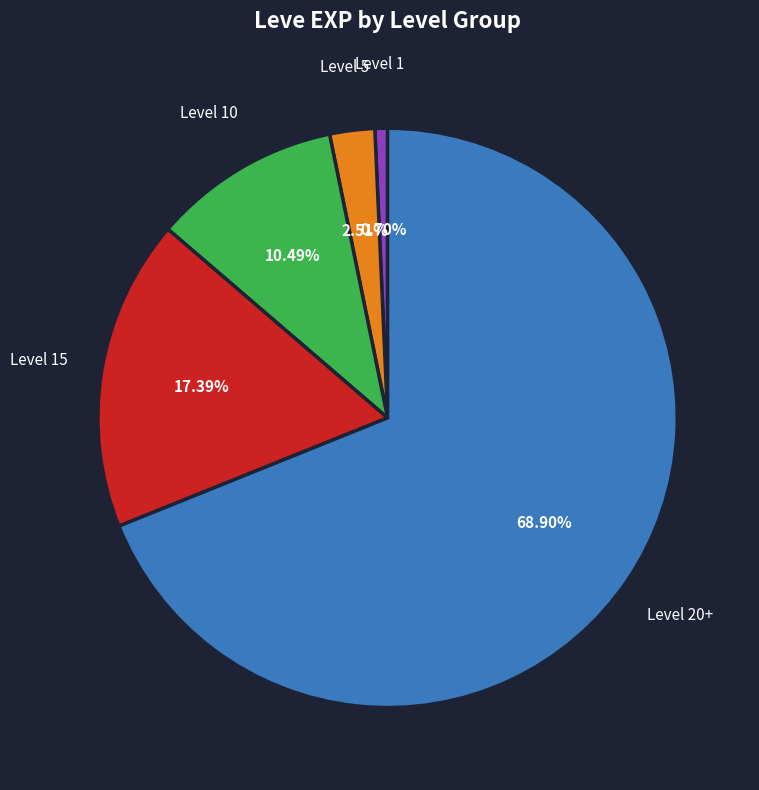

Combined, do Level 20+ and Level 15 account for over 50%?

Yes